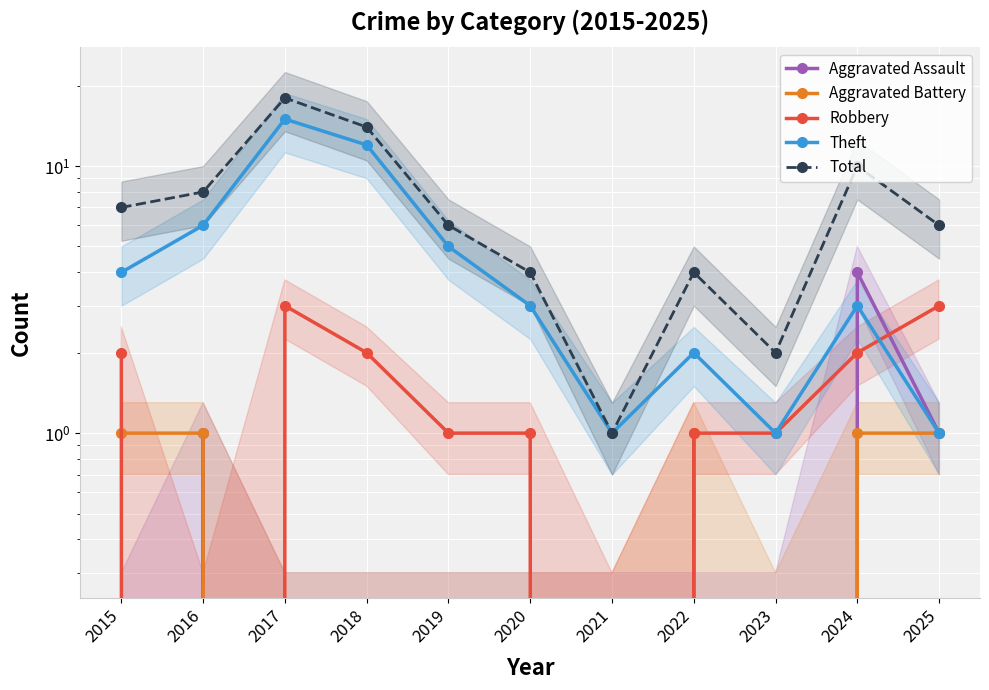

How many intersections are there between Robbery and Theft?

1